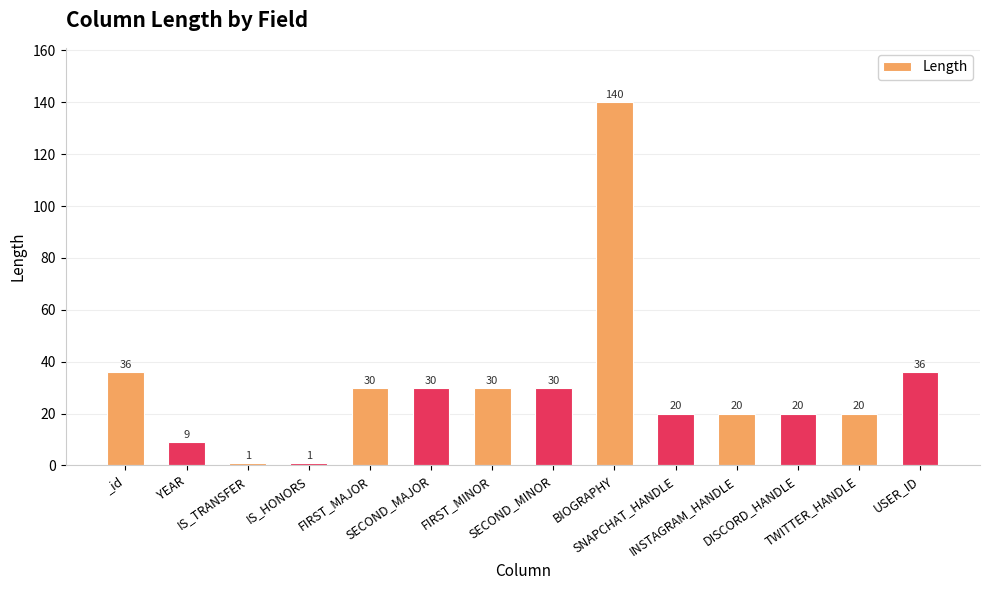

What is the smallest value displayed?

1